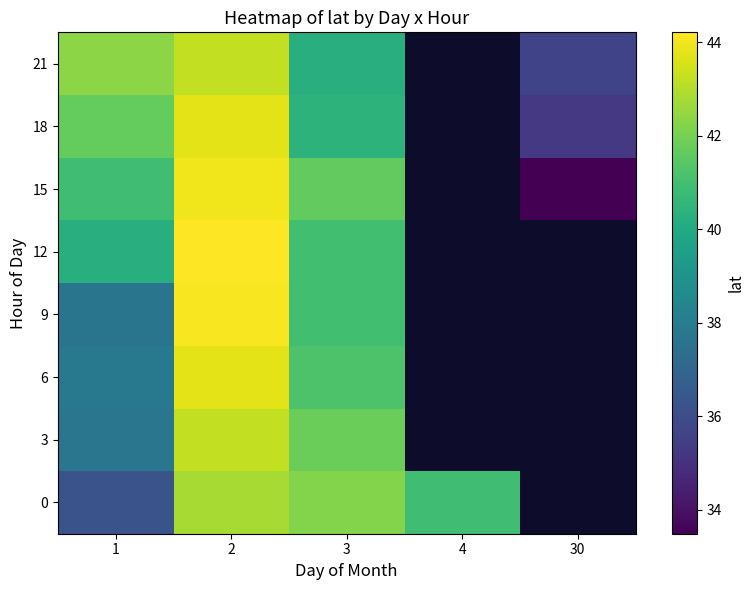

The row_0 series shows 68.4 at 3. True or false?

False